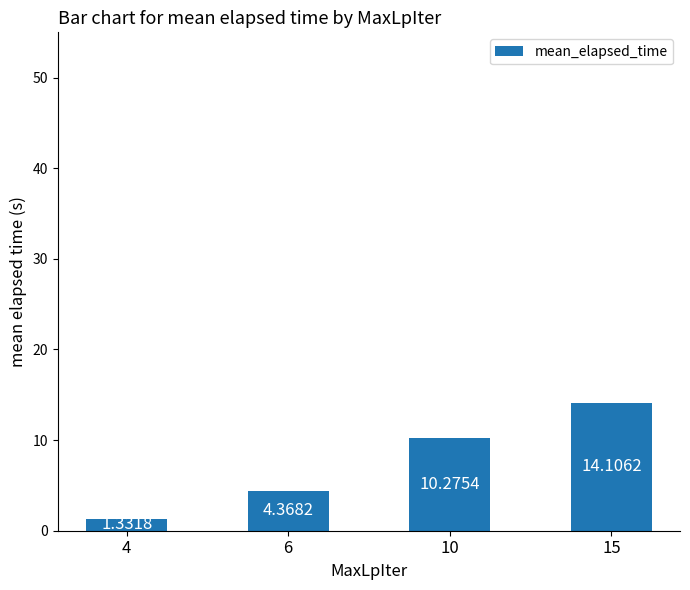

Between 4 and 6, which is larger?

6